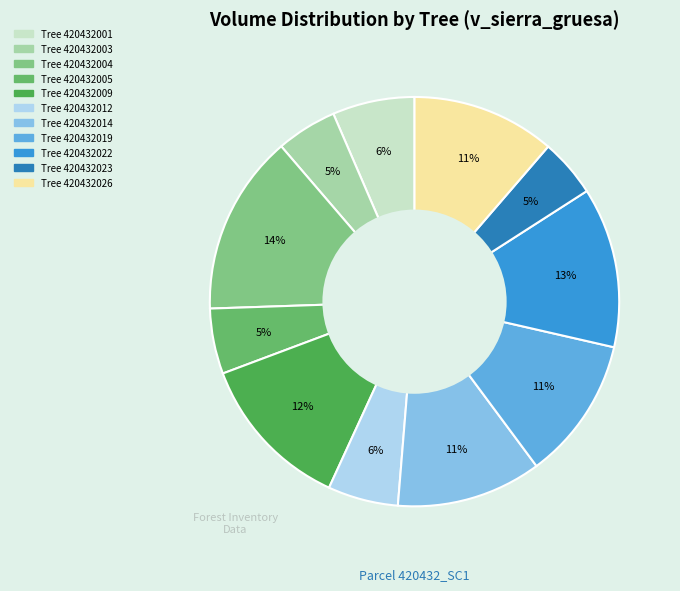

Count the number of slices in the pie.

11